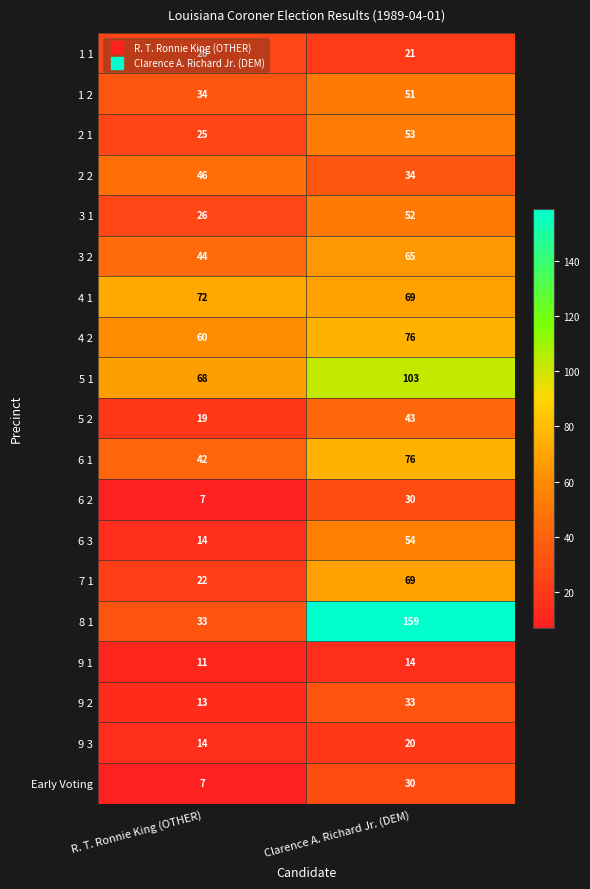

How many data points does each series have?

2